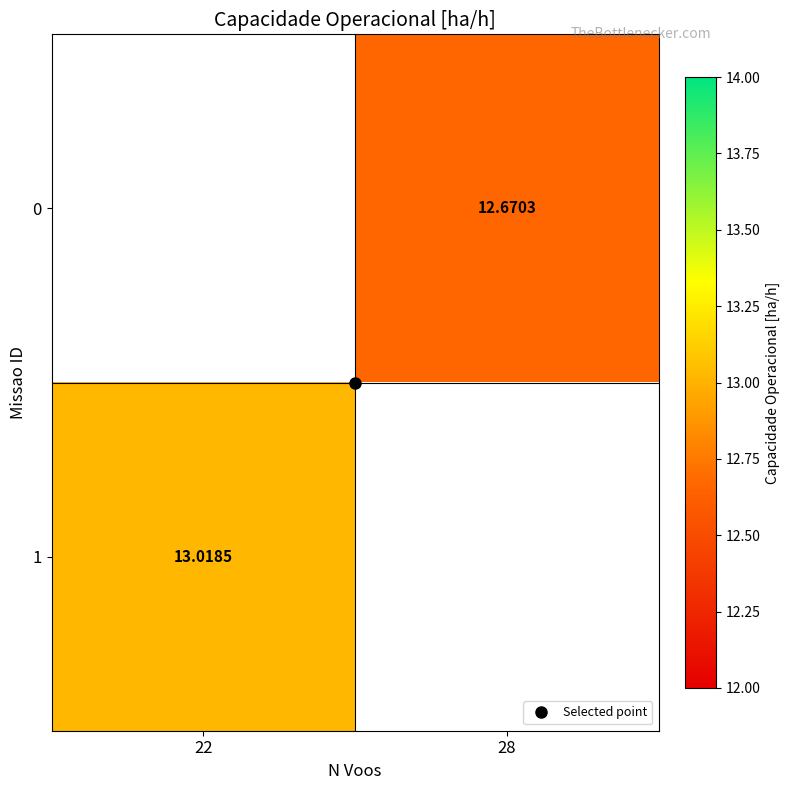

At 22, list the series in order from smallest to largest.

0, 1